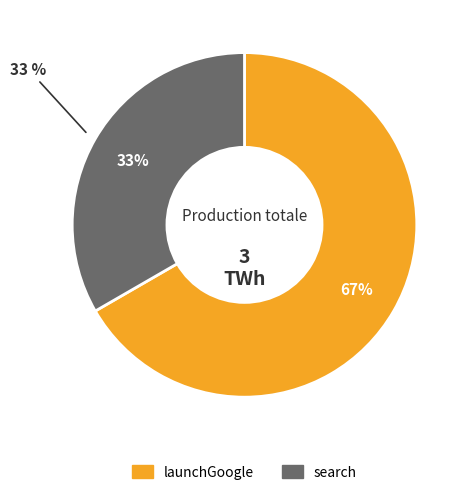

Is there a majority slice in this chart?

Yes